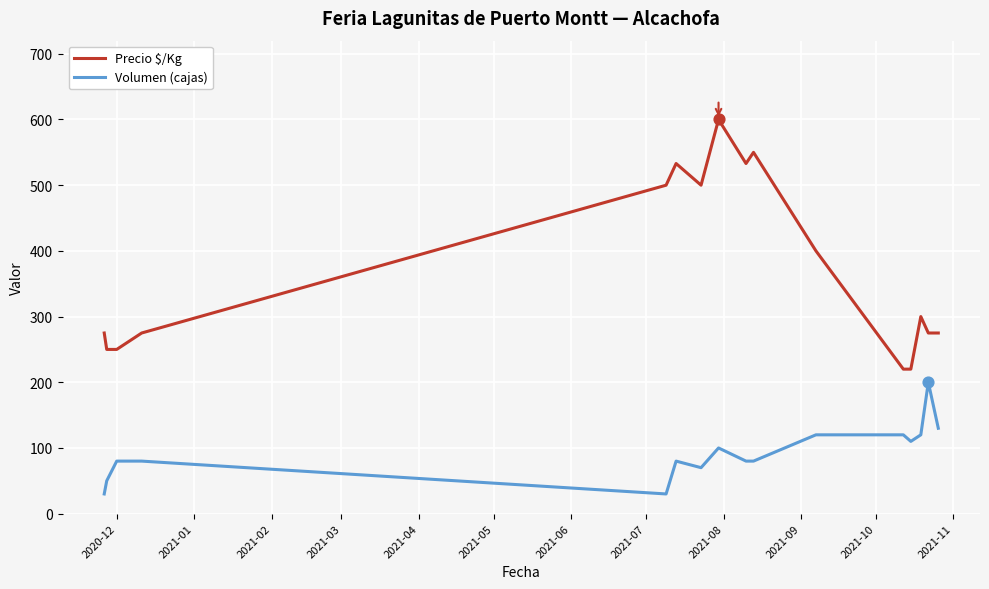

At how many categories does at least one series exceed 76?

16